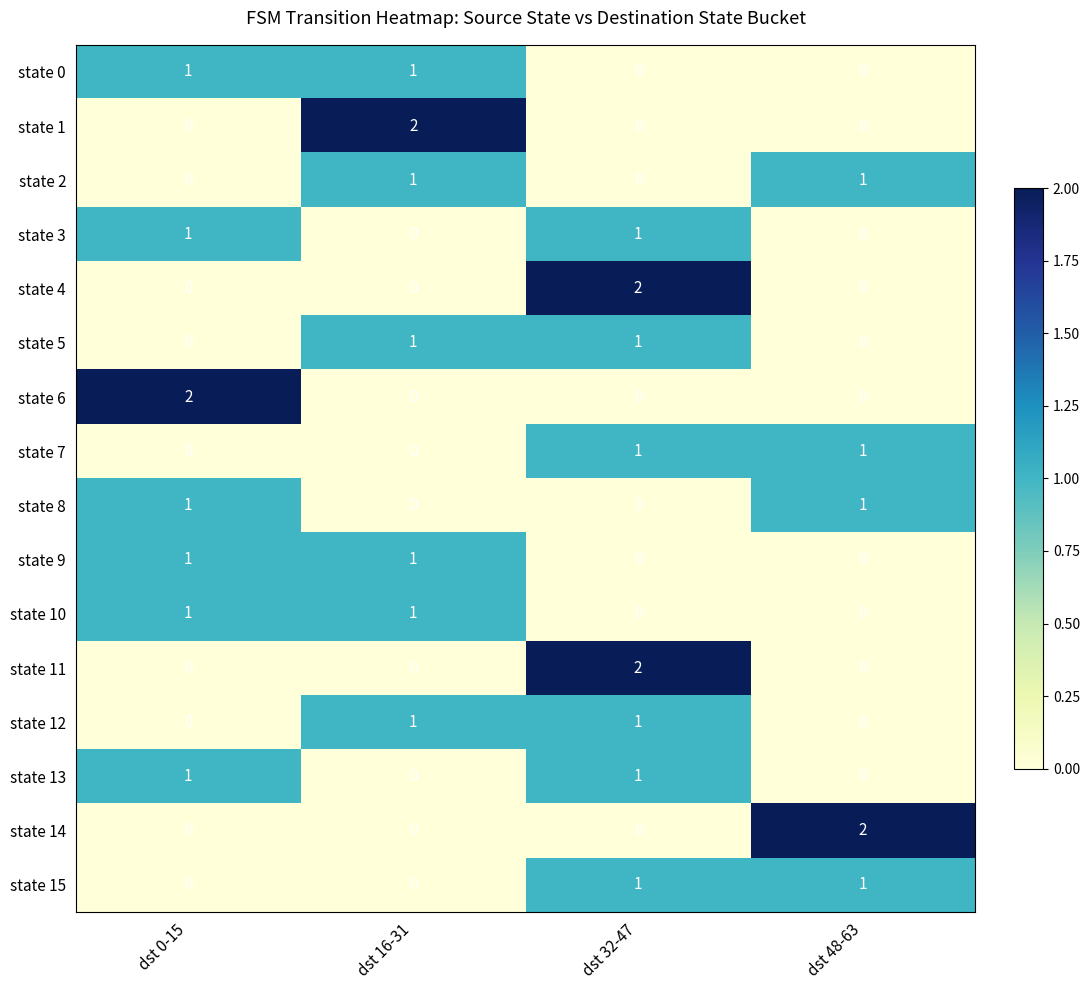

How many state 10 values are between 0 and 1?

4